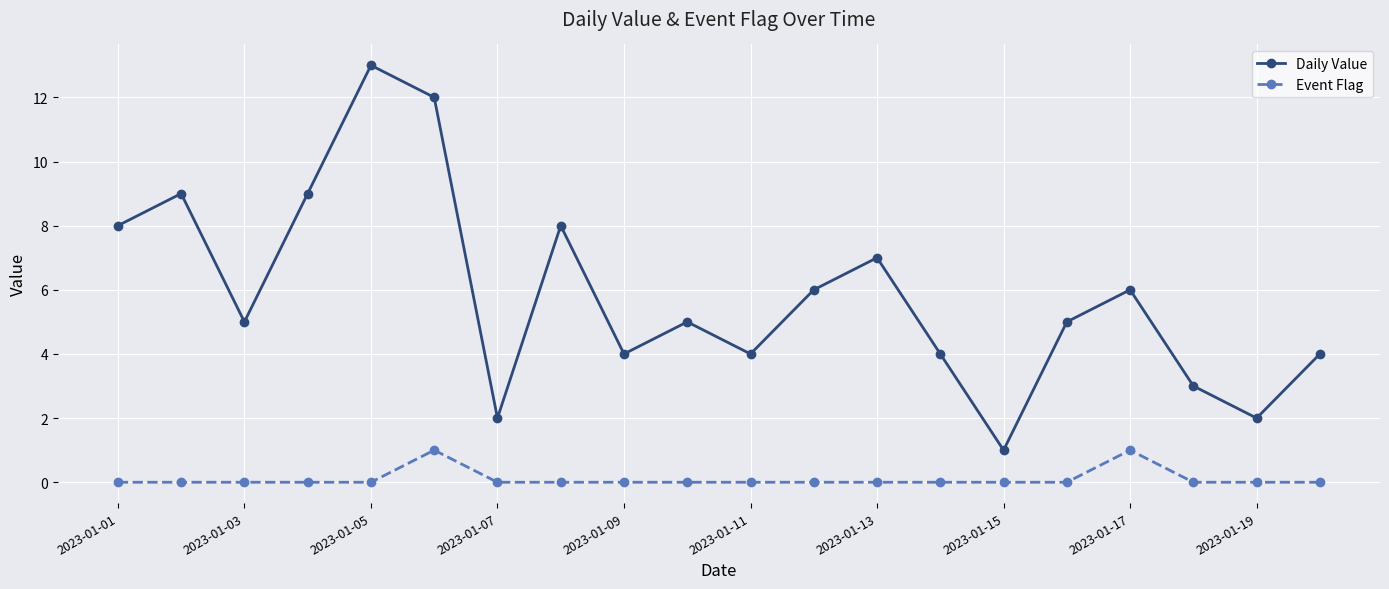

Count the number of categories in the chart.

20